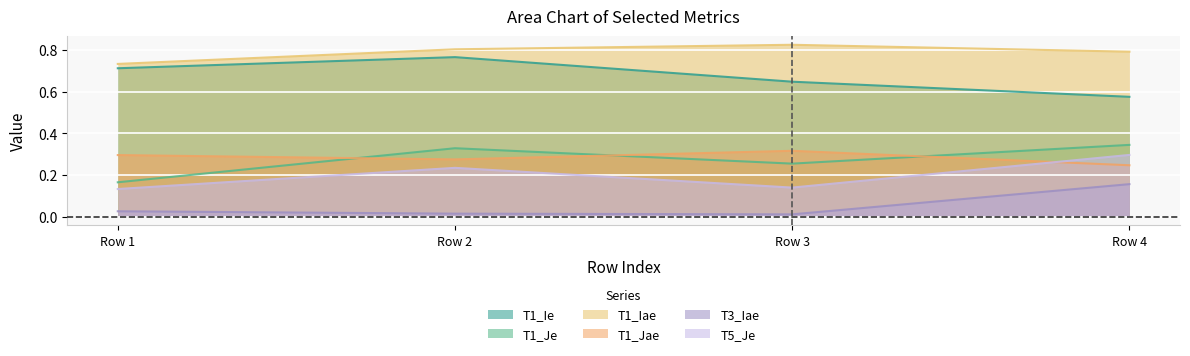

Which series changed the most between 1 and 4?

T1_Je